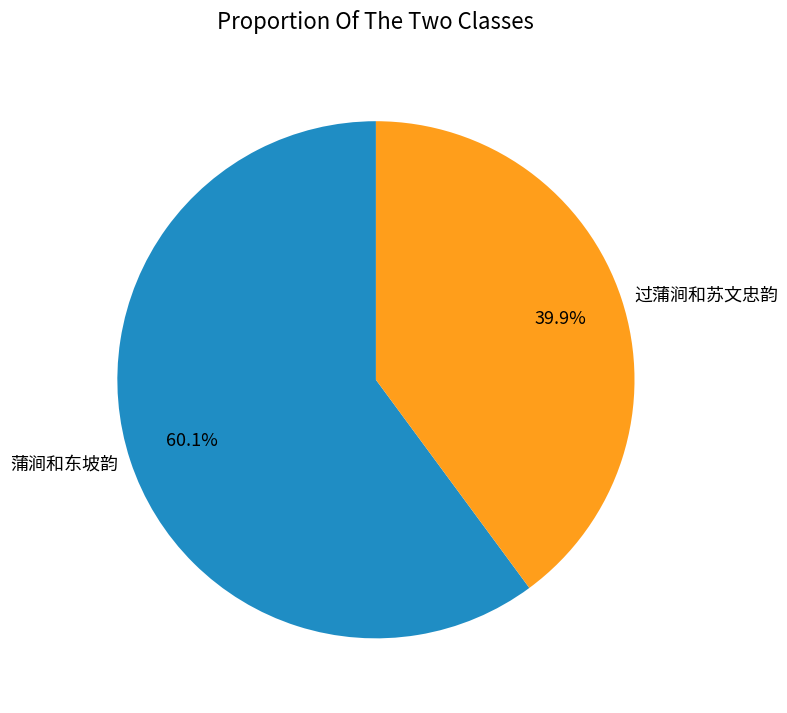

Does any single category account for the majority?

Yes